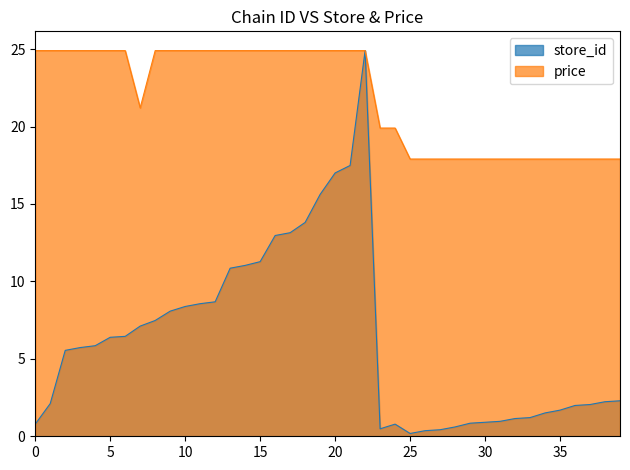

Which series has the widest spread of values?

store_id